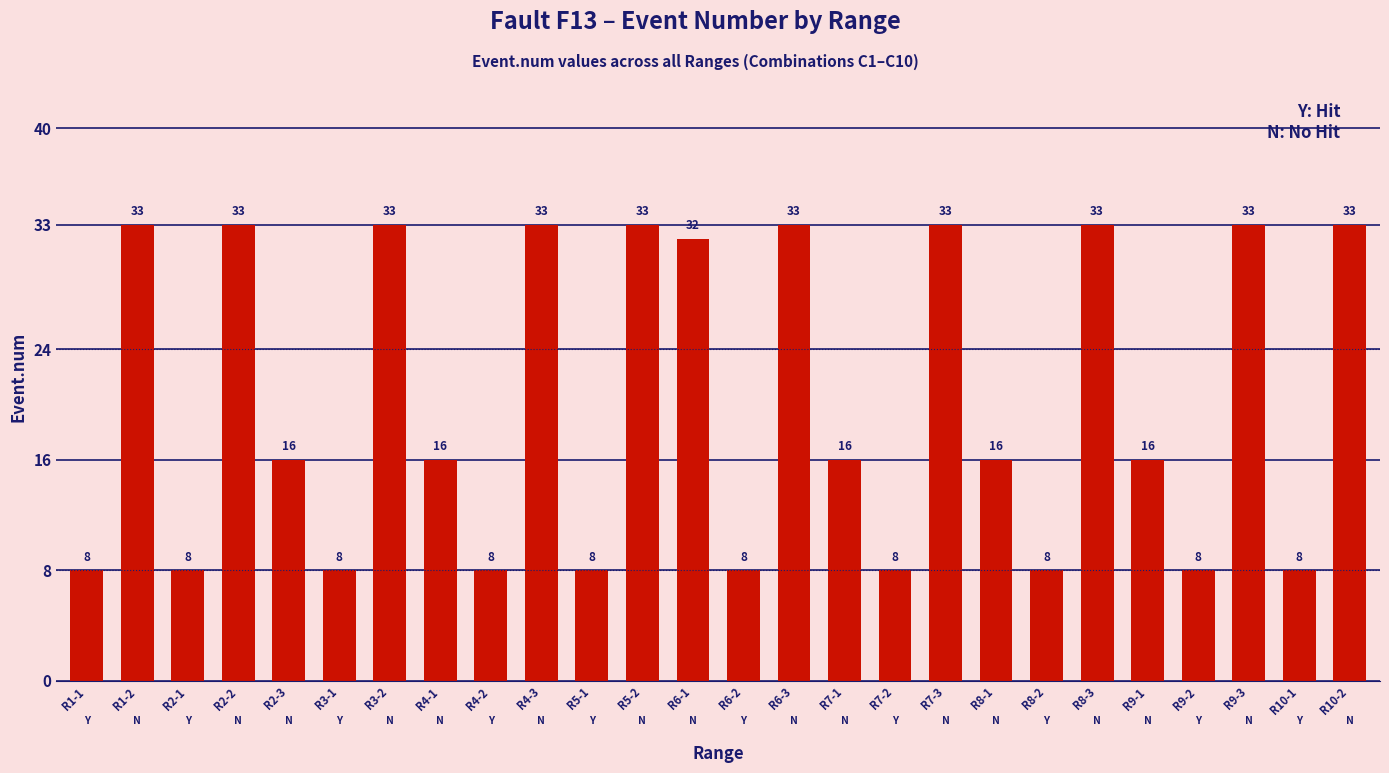

What is the label of the 17th bar from the right?

R4-3